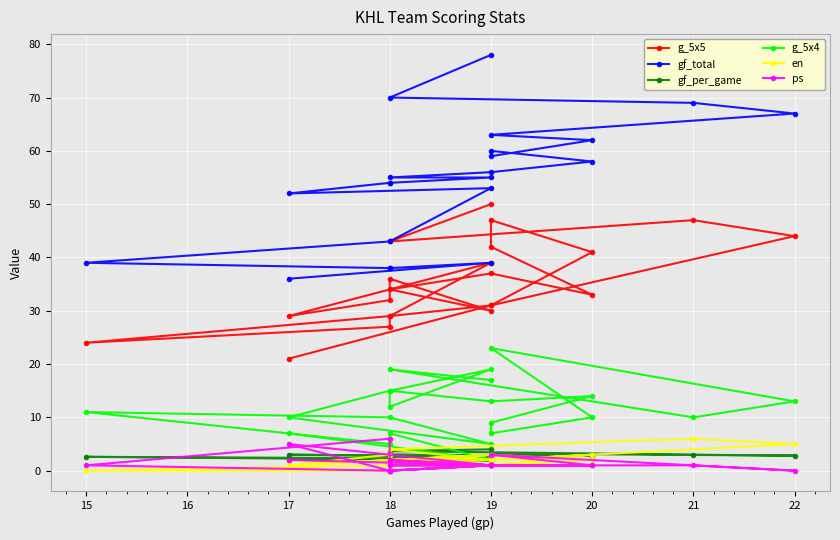

Between 19 and 18, which is larger?

19